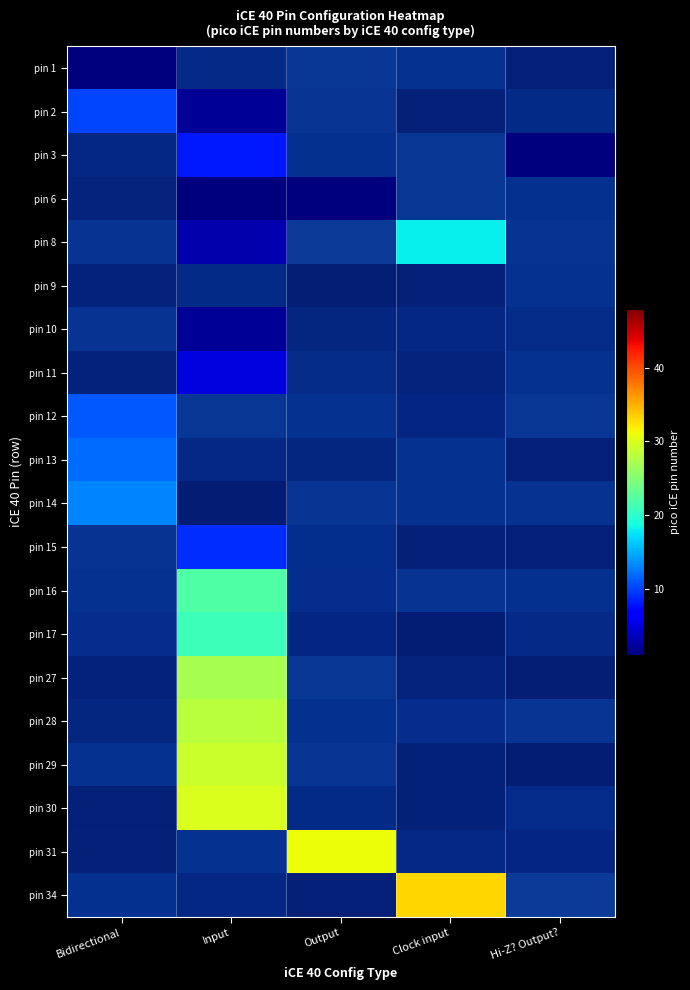

Rank the series by their maximum value, from lowest to highest.

pin 9, pin 1, pin 2, pin 30, pin 17, pin 11, pin 31, pin 10, pin 16, pin 15, pin 29, pin 3, pin 6, pin 8, pin 12, pin 13, pin 14, pin 28, pin 27, pin 34